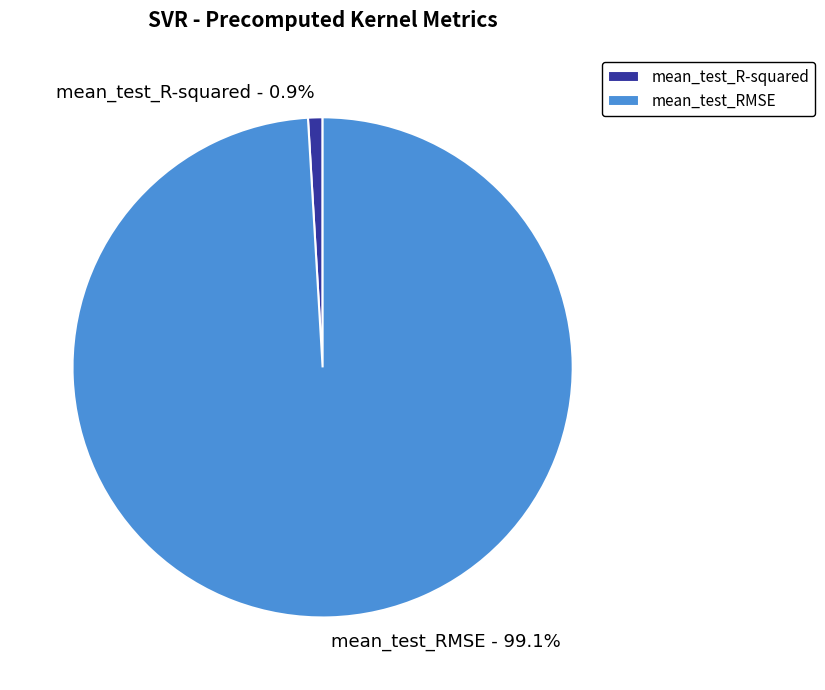

To the nearest percent, what percentage of the pie is mean_test_RMSE?

99%